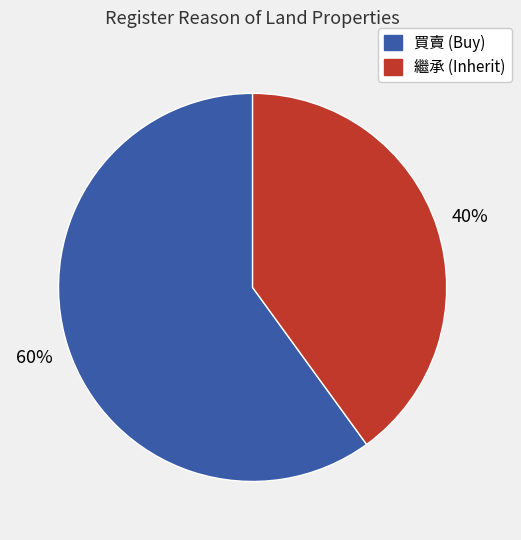

Is there a majority slice in this chart?

Yes